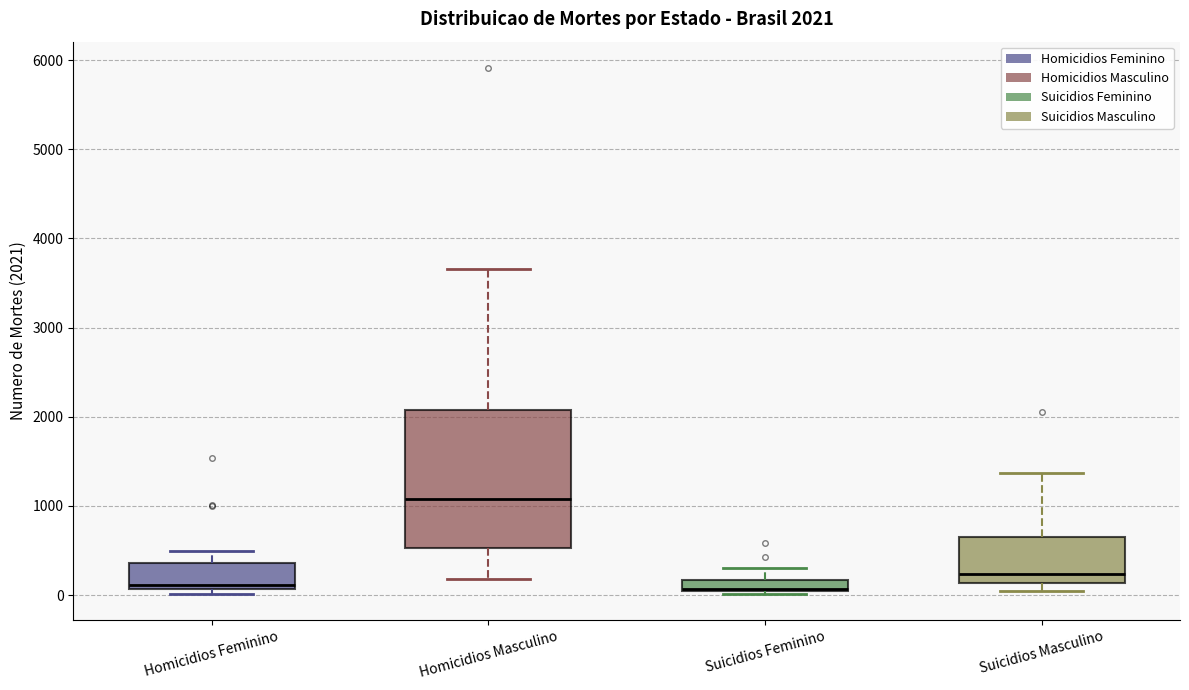

Which box's median line is the highest?

Homicidios Masculino